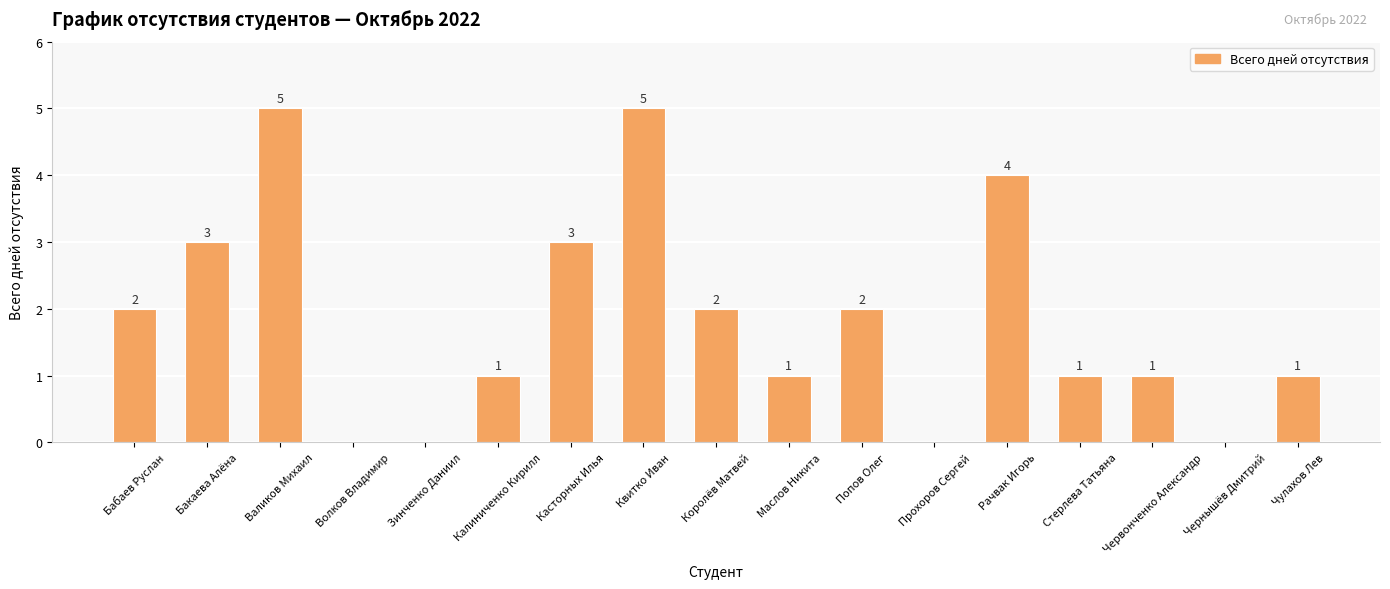

What is the maximum value shown in the chart?

5